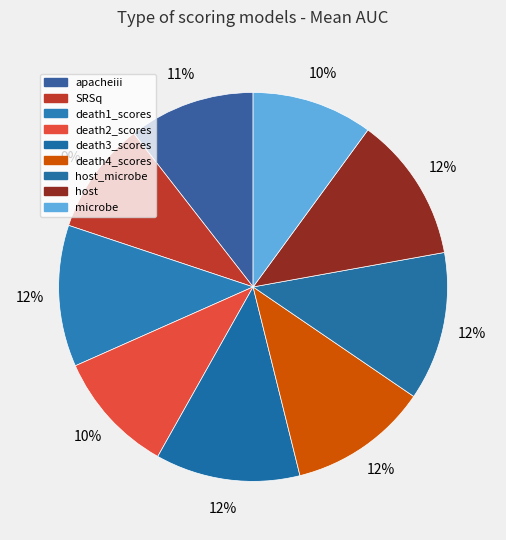

What is the smallest slice in the pie chart?

SRSq